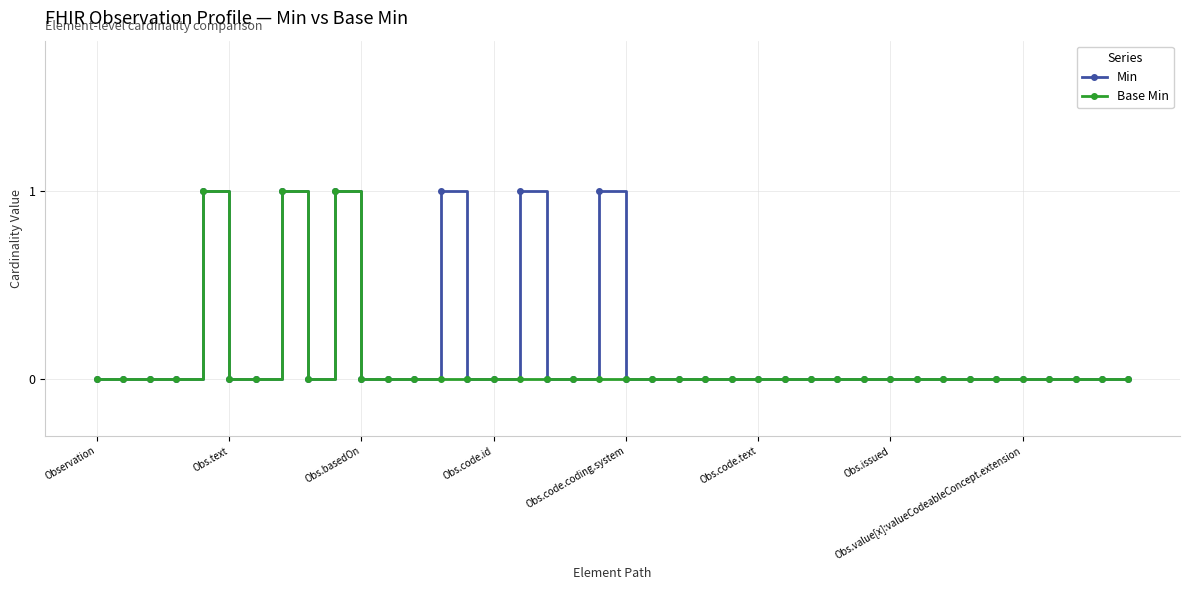

What is the value of the Base Min point at the 10th from the left?

1